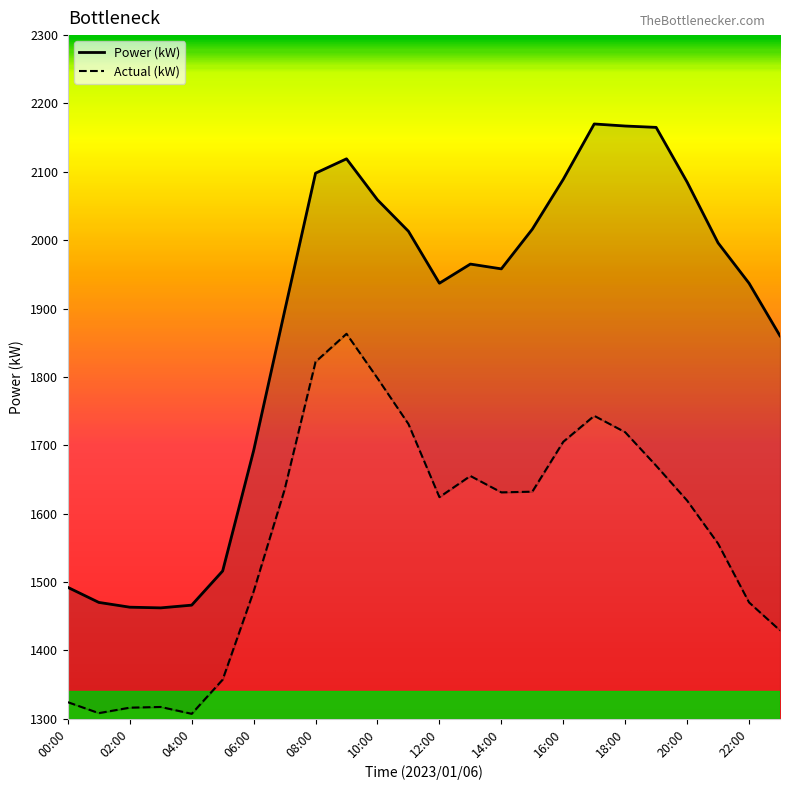

Where is the first local minimum for Actual (kW)?

01:00